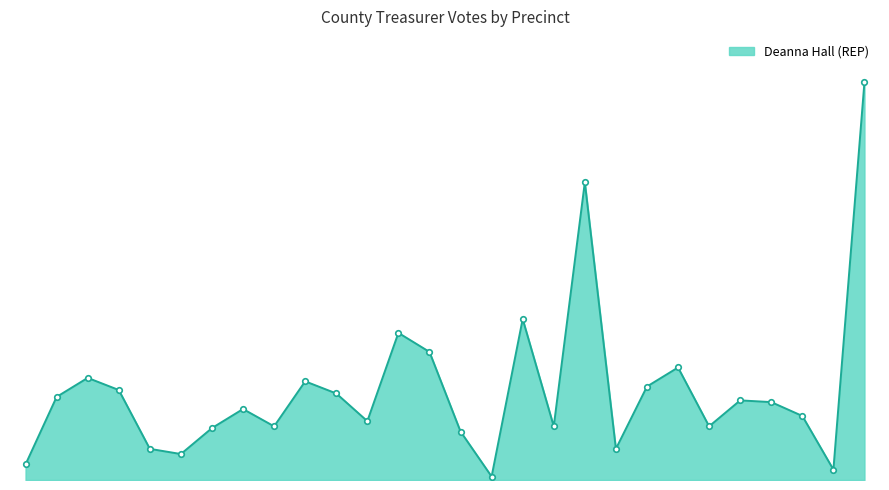

Does the chart have visible grid lines?

No